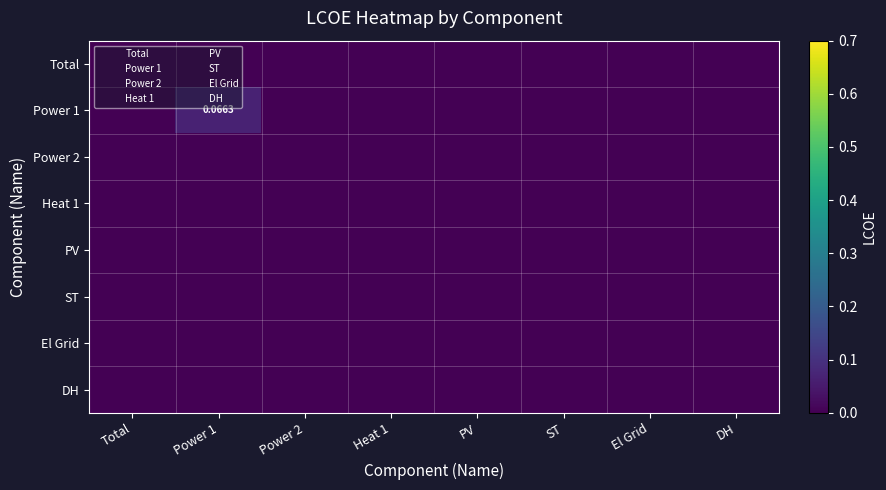

Which category has the lowest value in the PV series?

Total